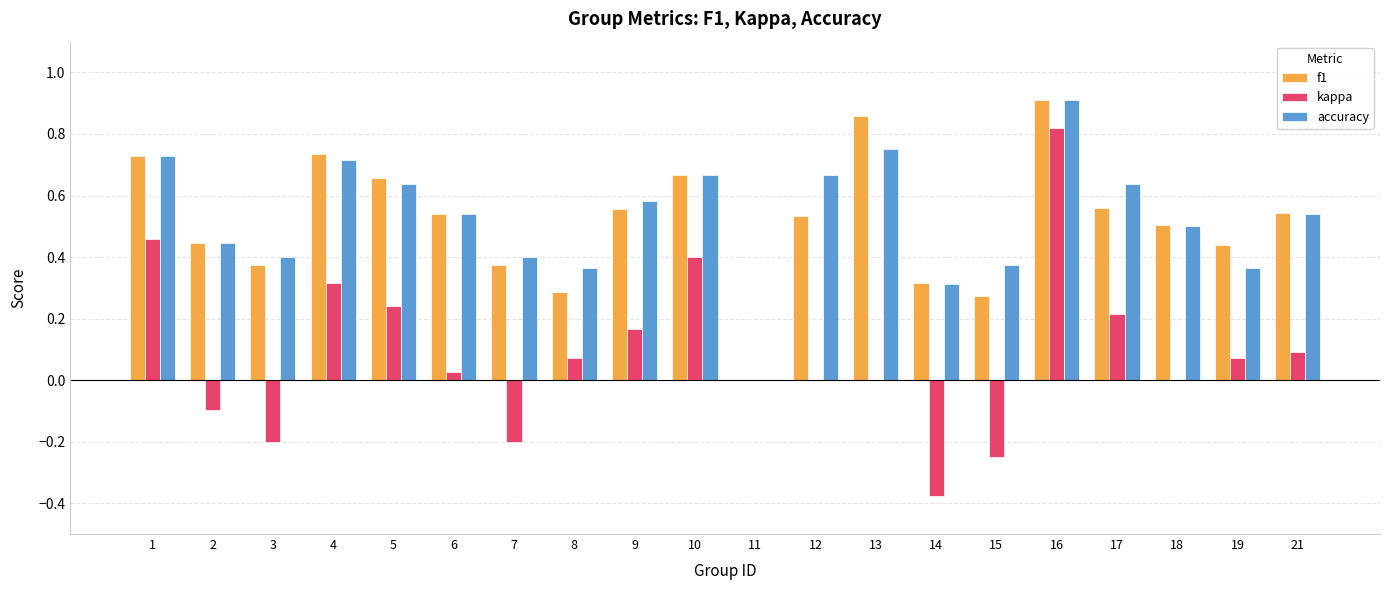

Is it true that f1 equals 1.1 at 1?

False